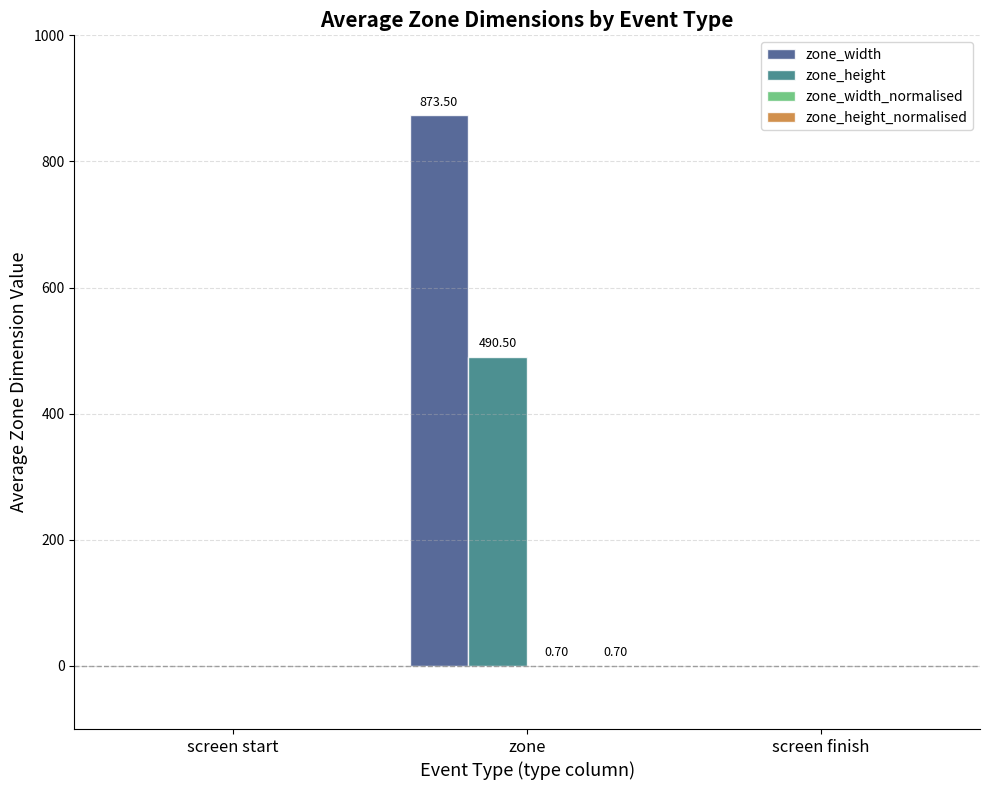

What is the average value of the zone_width series?

291.2